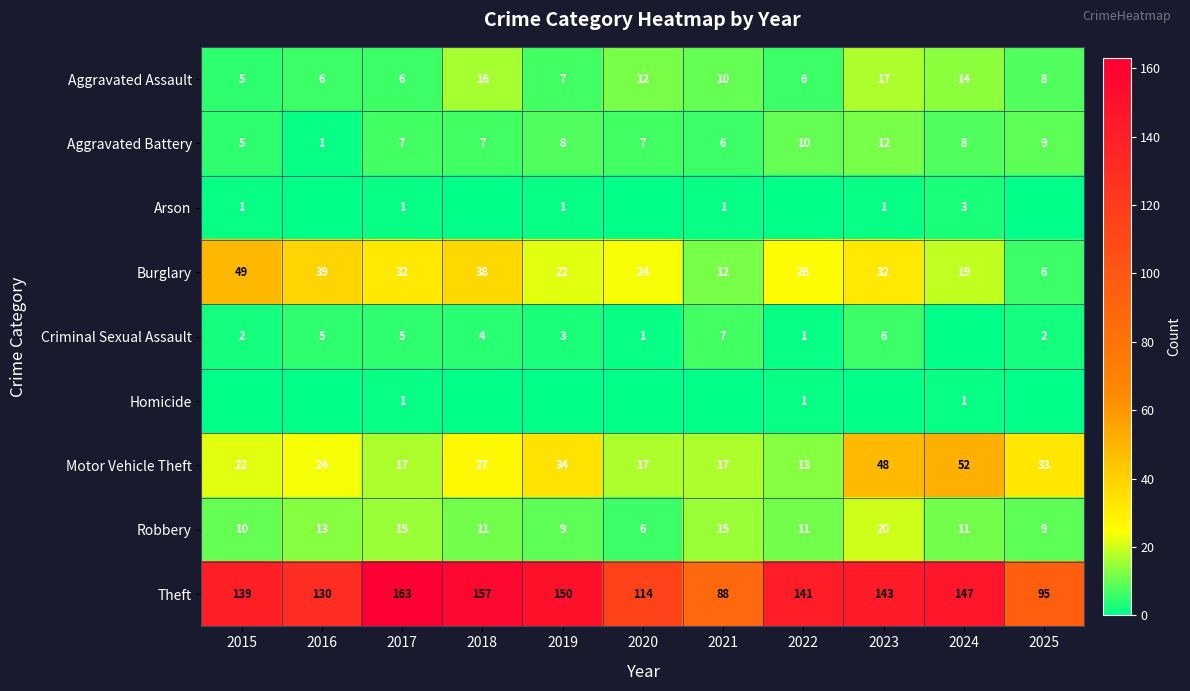

How many data points in Theft are less than 141?

5